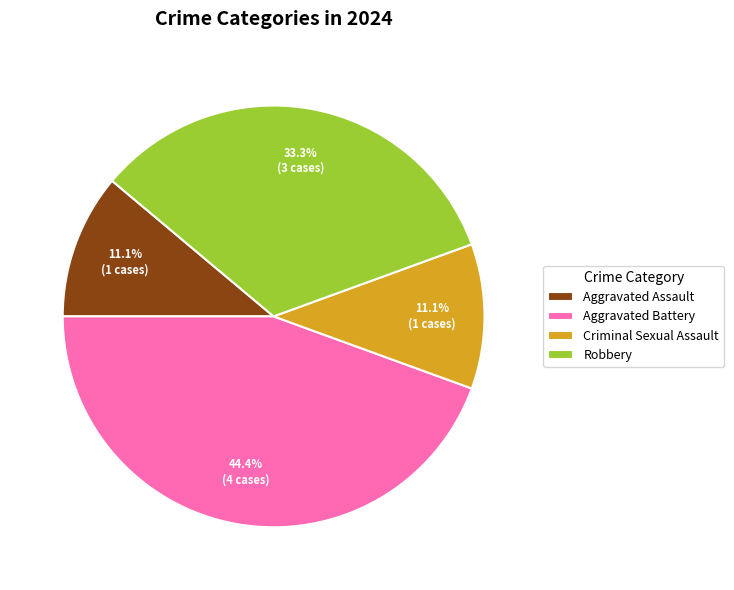

To the nearest percent, what is the difference between the largest and smallest slice percentages?

33%